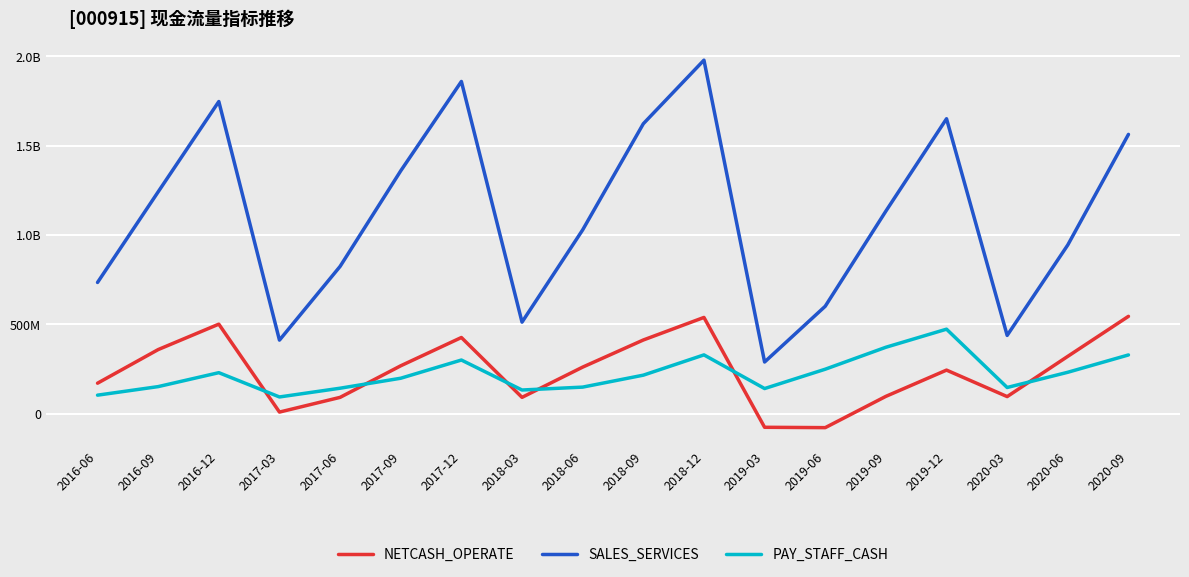

Is this an area chart (filled region under the line)?

No